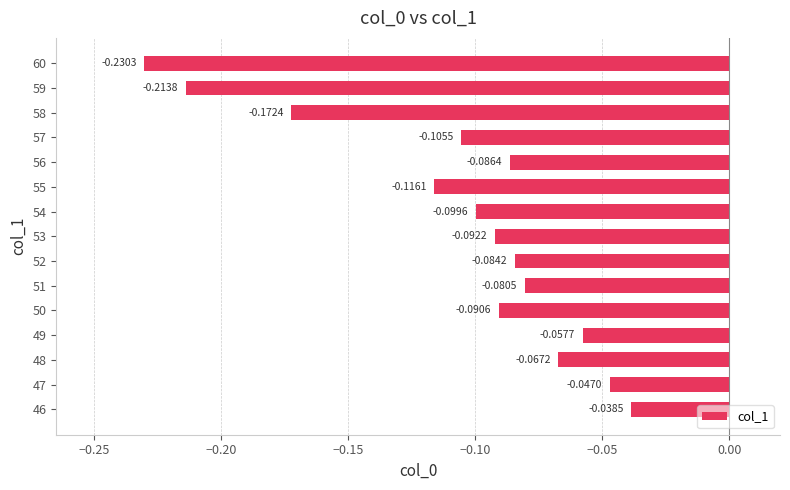

Rank the categories by value from lowest to highest.

60, 59, 58, 55, 57, 54, 53, 50, 56, 52, 51, 48, 49, 47, 46